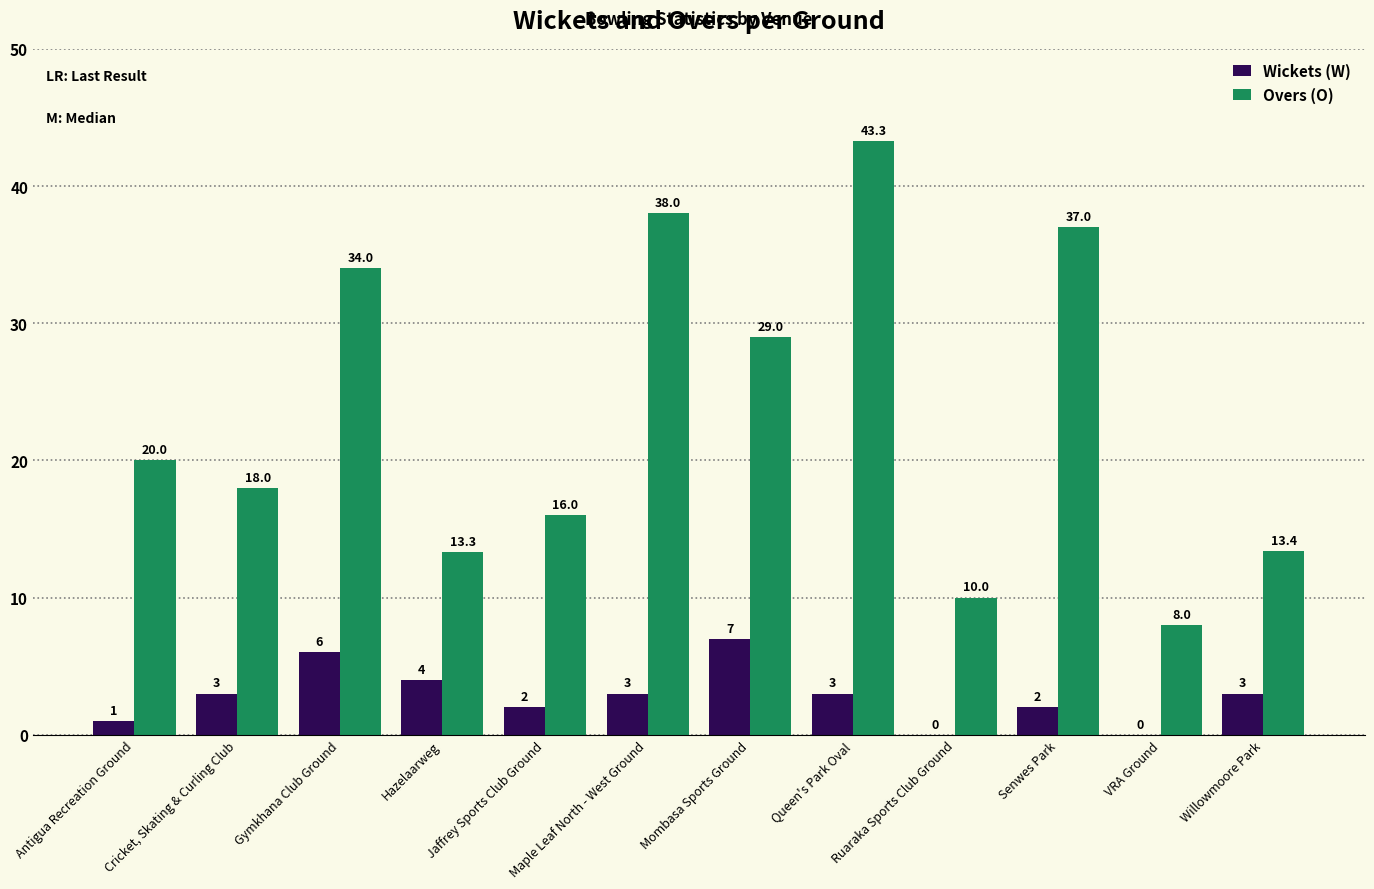

How many groups of bars are there?

12